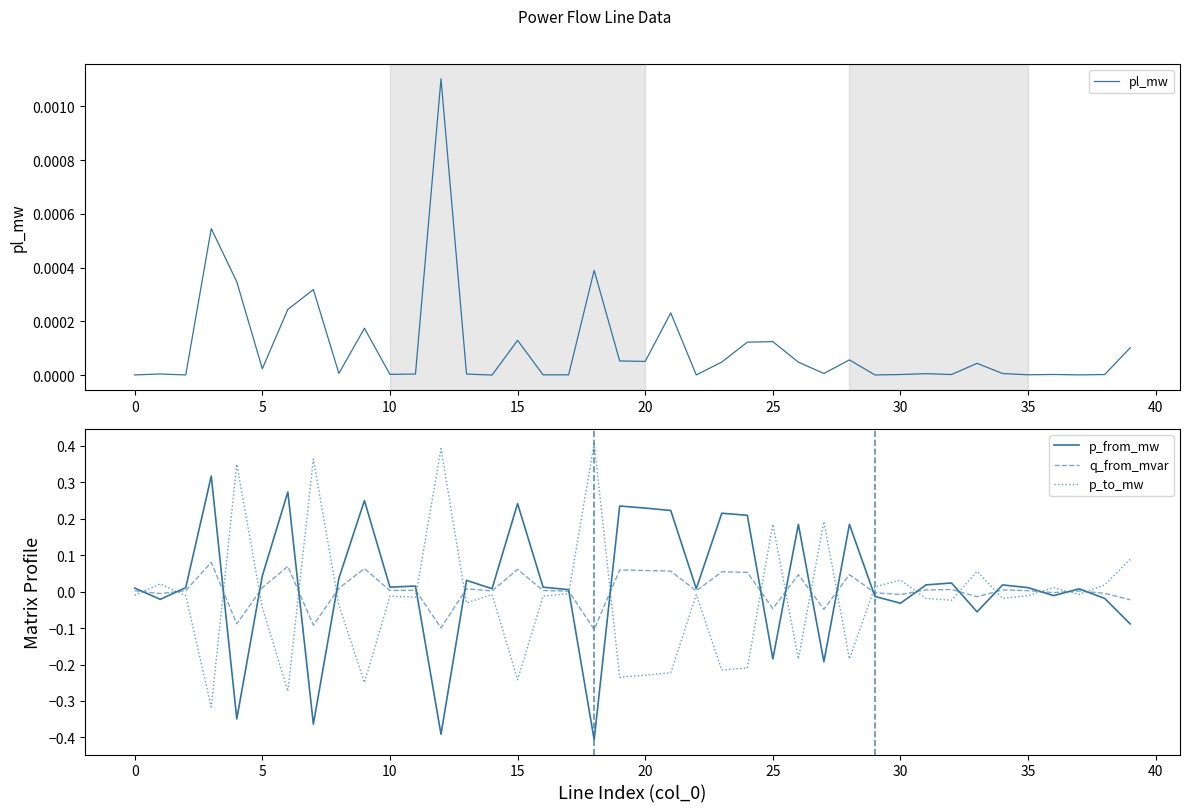

Which series has the widest spread of values?

p_from_mw